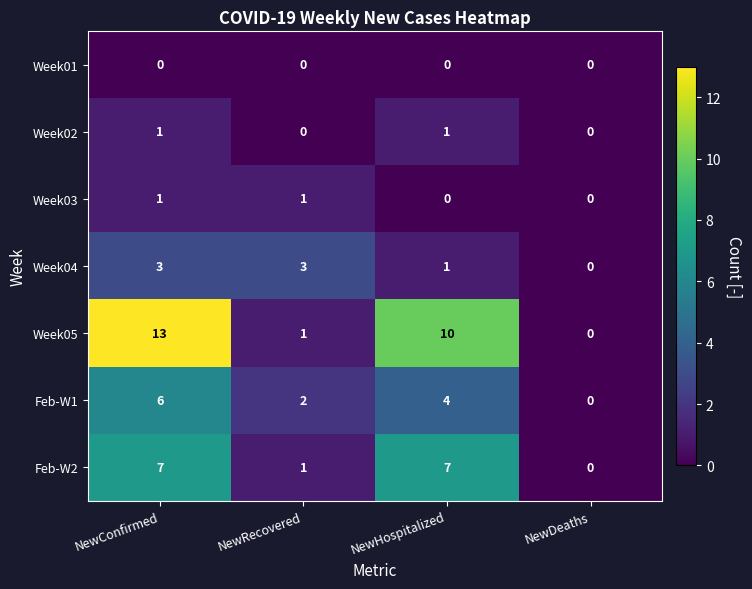

What is the difference between the maximum and minimum values in the Week04 series?

3